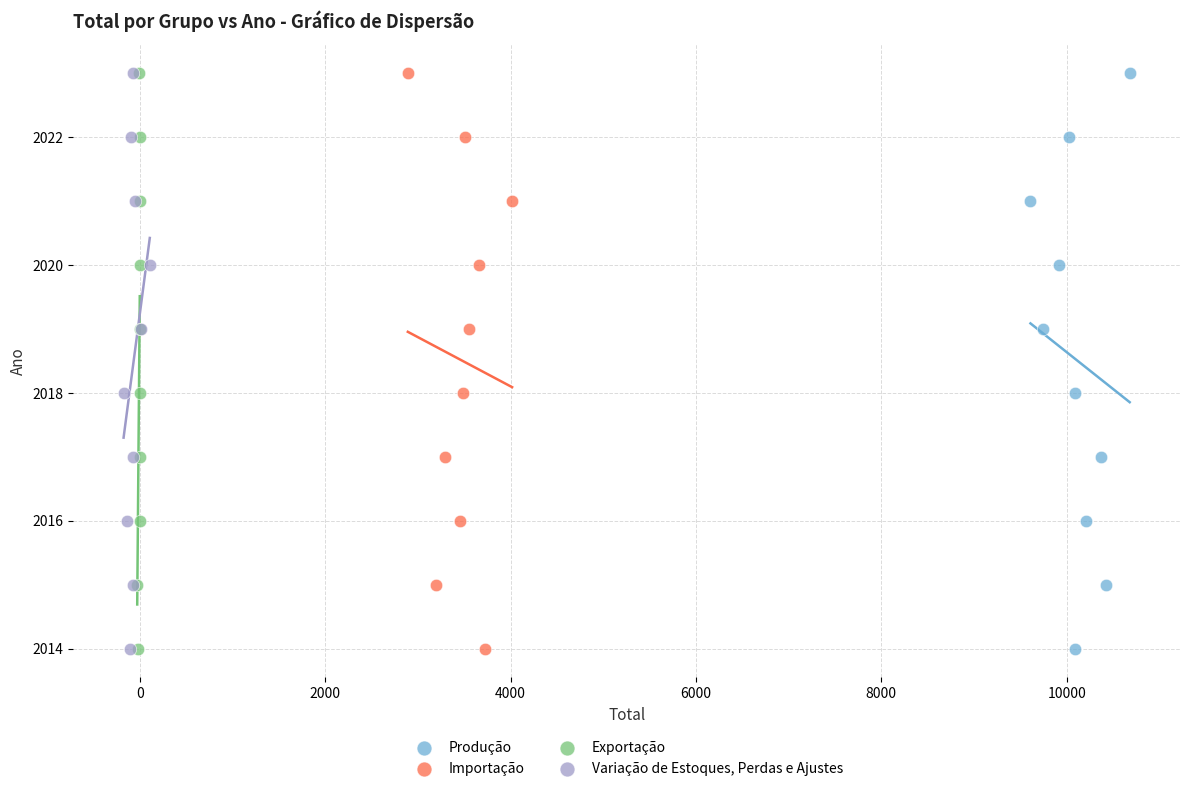

What are all the series names shown in the legend?

Produção, Importação, Exportação, Variação de Estoques, Perdas e Ajustes